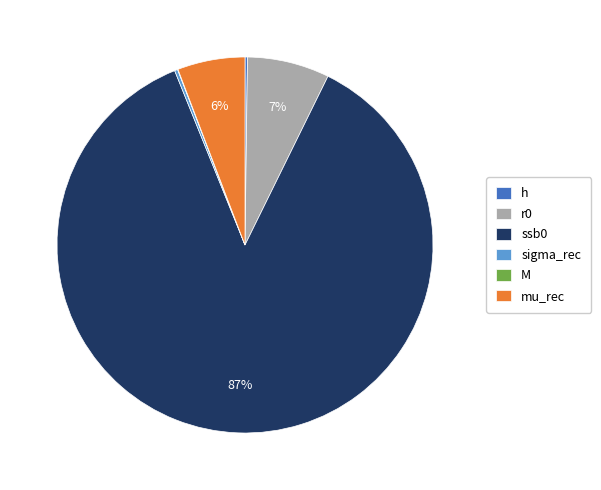

Combined, do r0 and ssb0 account for over 50%?

Yes